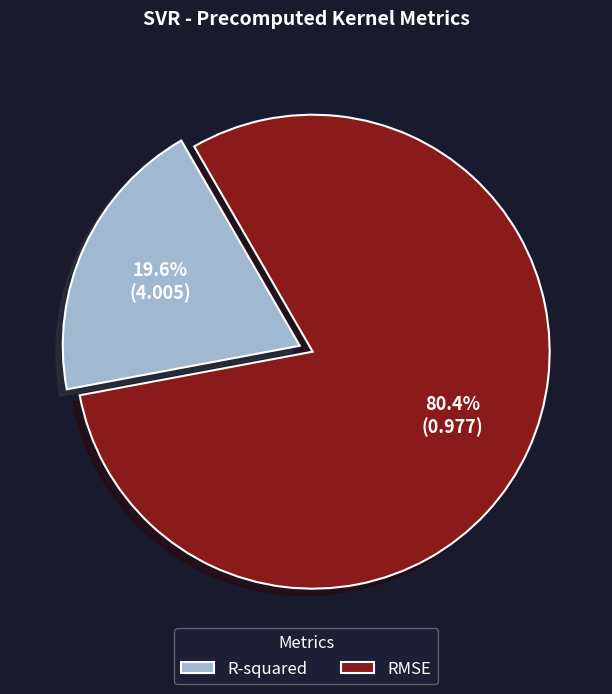

To the nearest percent, what portion does RMSE represent?

80%